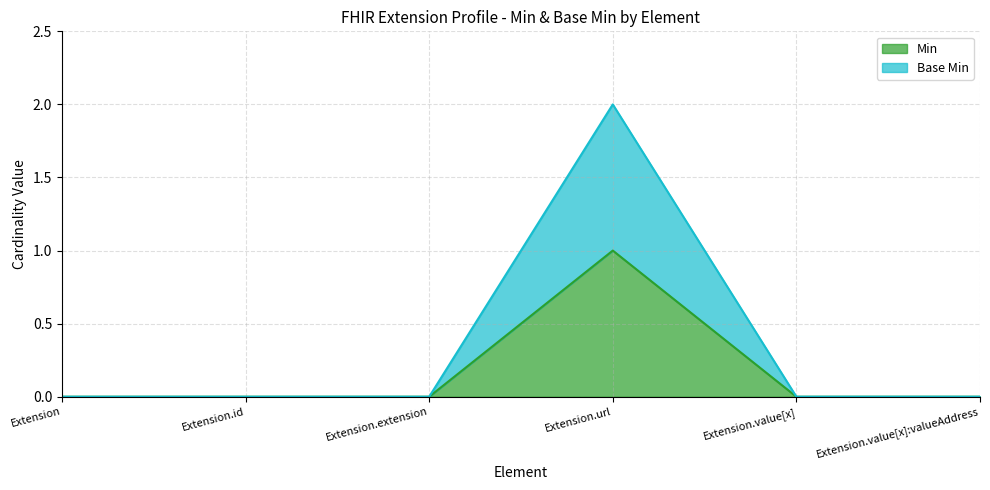

Where is the first local maximum for Min?

Extension.url